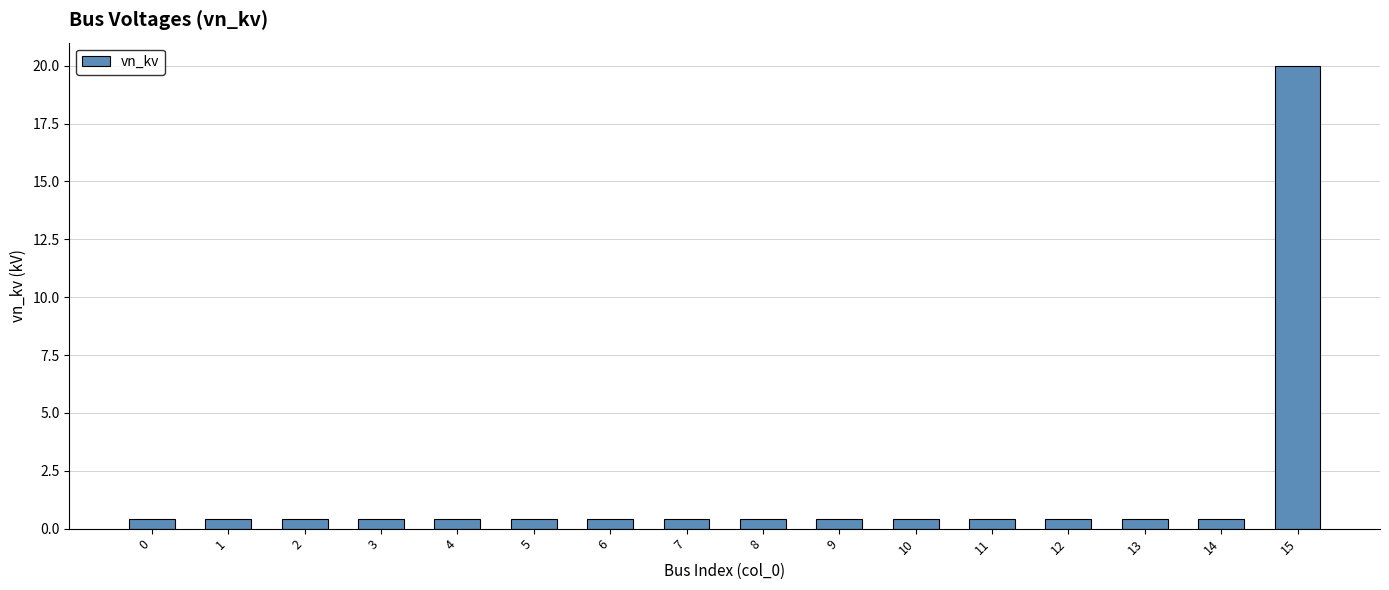

What is the value of the 10th bar from the left?

0.4